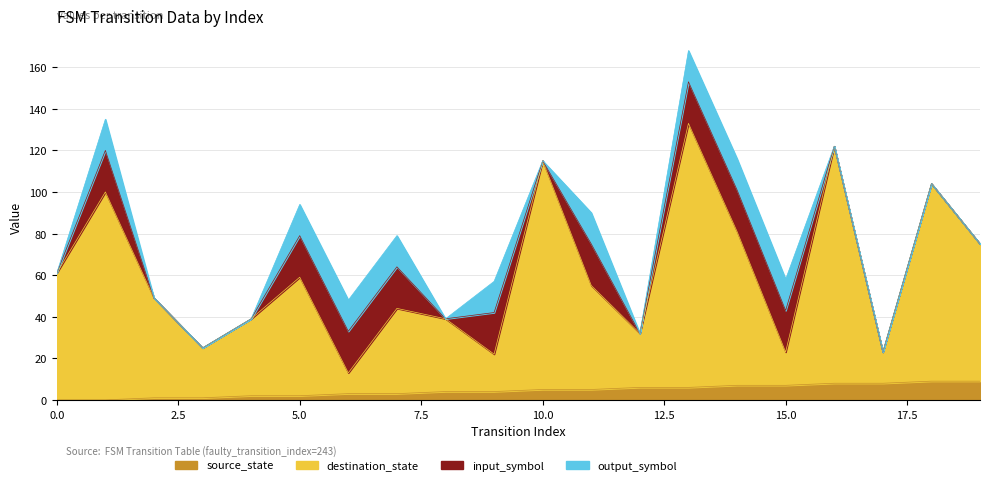

Between 11 and 19, which series saw the biggest shift?

destination_state